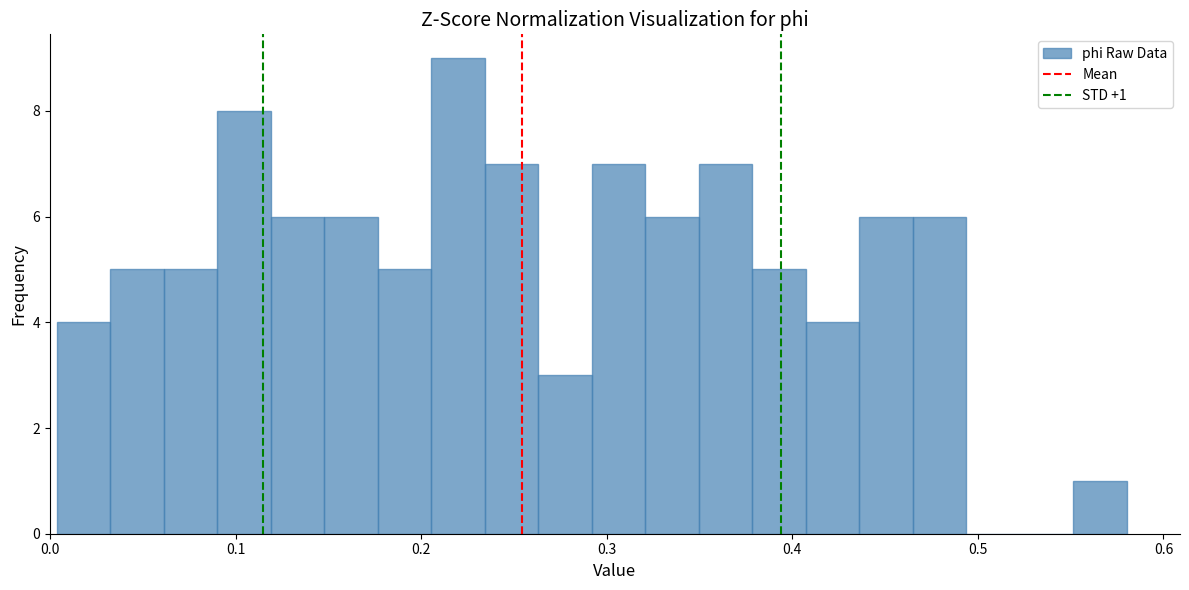

Around what value on the x-axis is the tallest bar? Give the approximate position of its centre, as read against the axis.

0.22